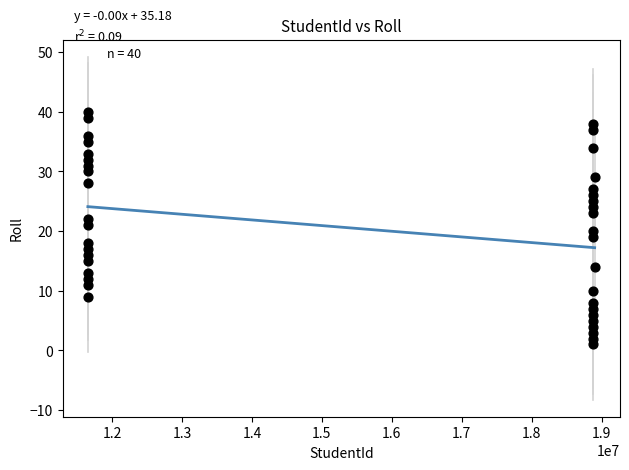

What is the range of Y values (max minus min)?

39